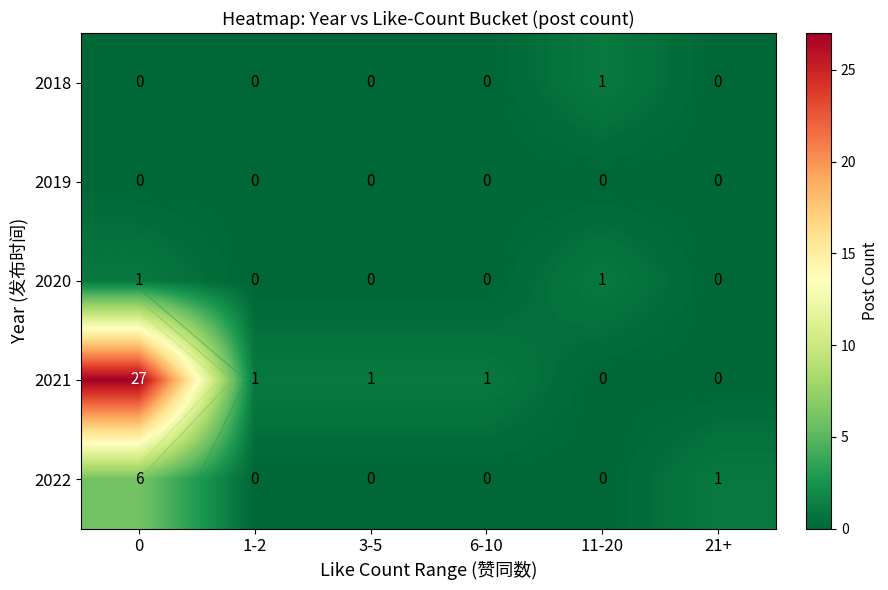

How many data points in 2018 are above 0?

1